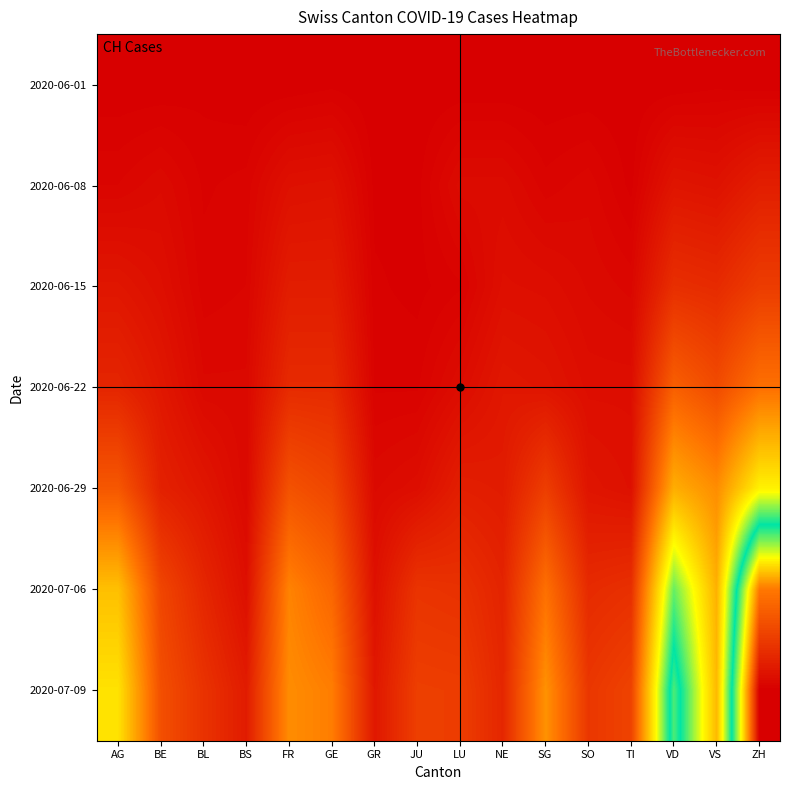

At which category is the sum across all series the highest?

ZH